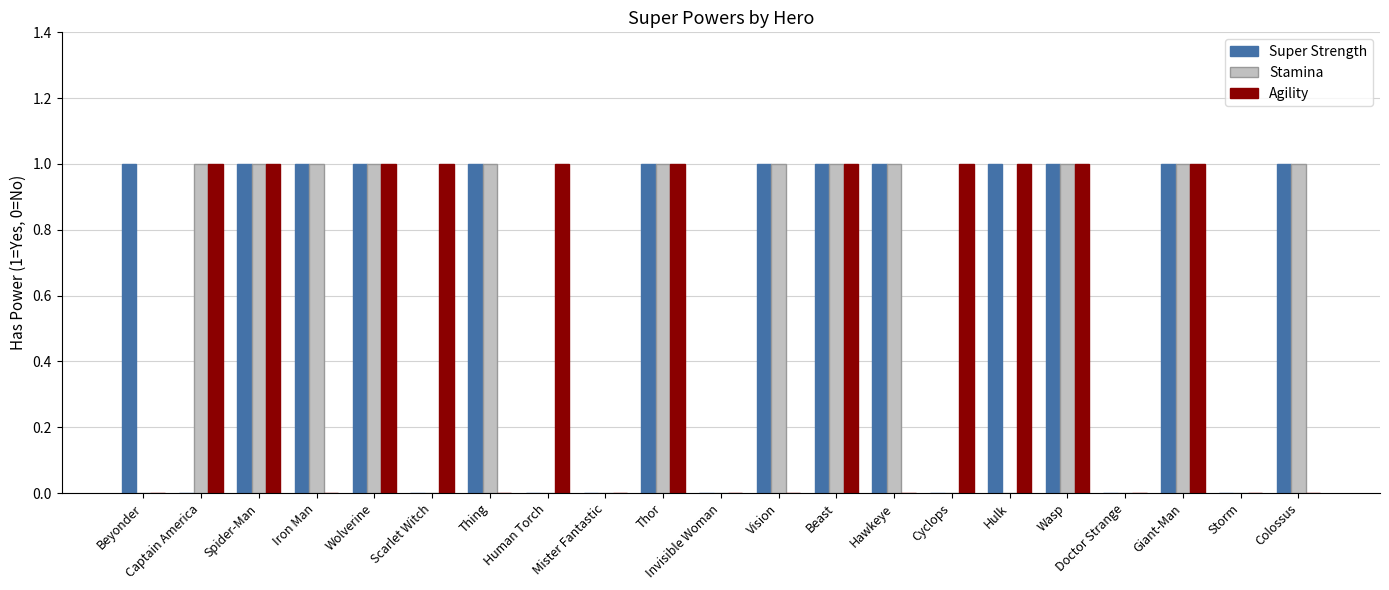

What is the total value across all series at Spider-Man?

3